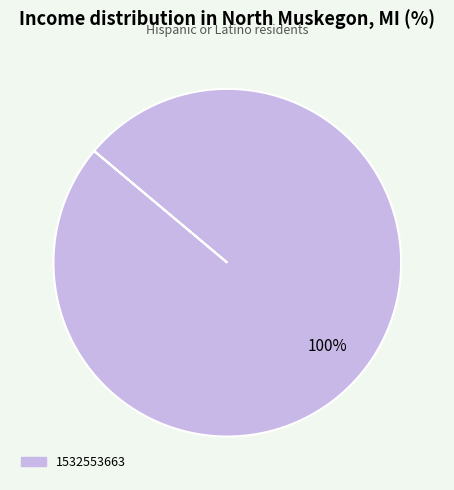

Does any single category account for the majority?

Yes